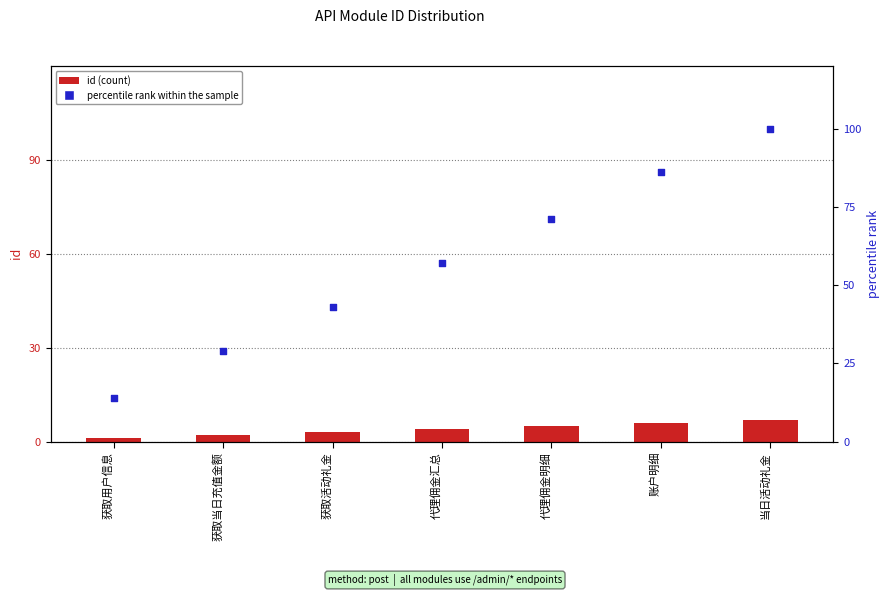

Which series has the widest spread of Y values?

percentile rank within the sample